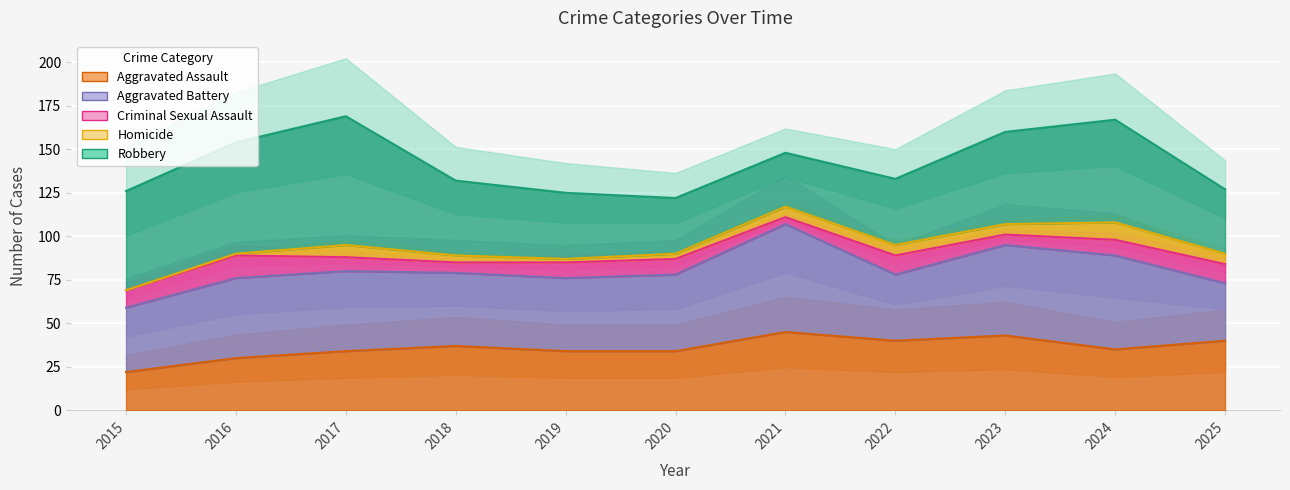

At which category does Homicide reach its first local valley?

2019